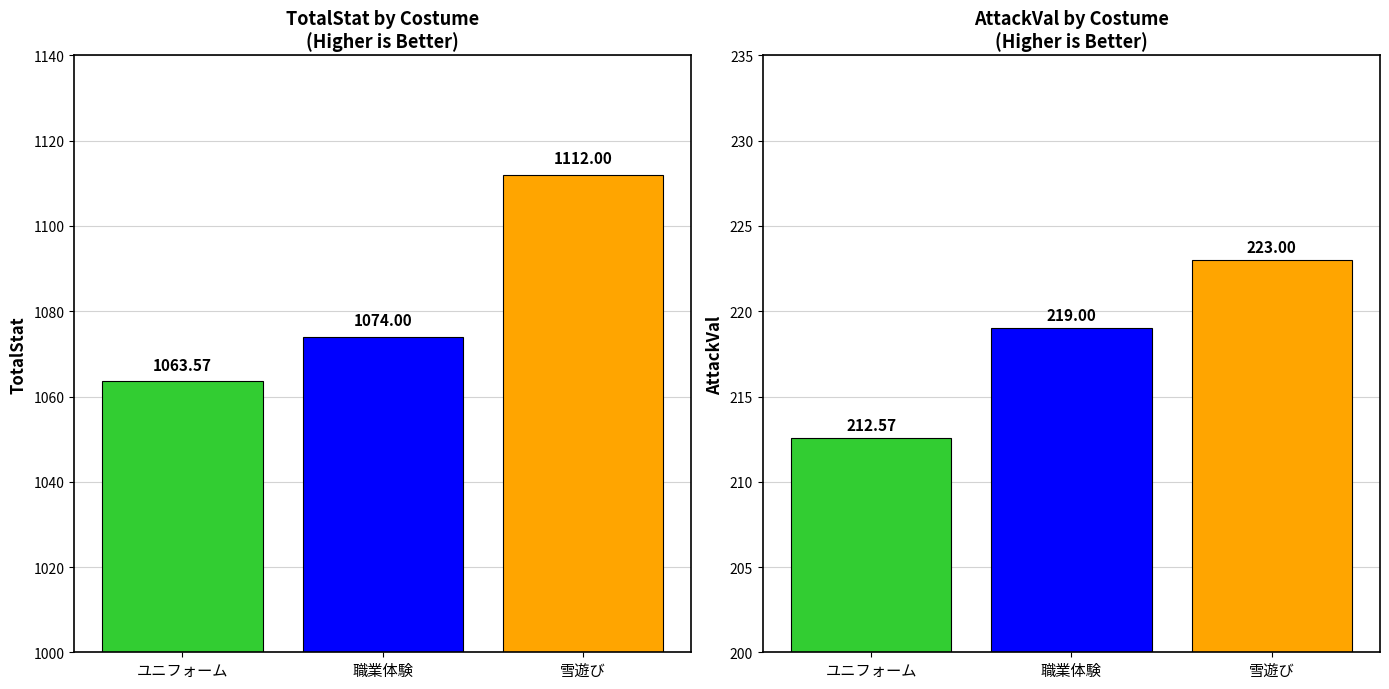

What position from the right is 雪遊び?

1